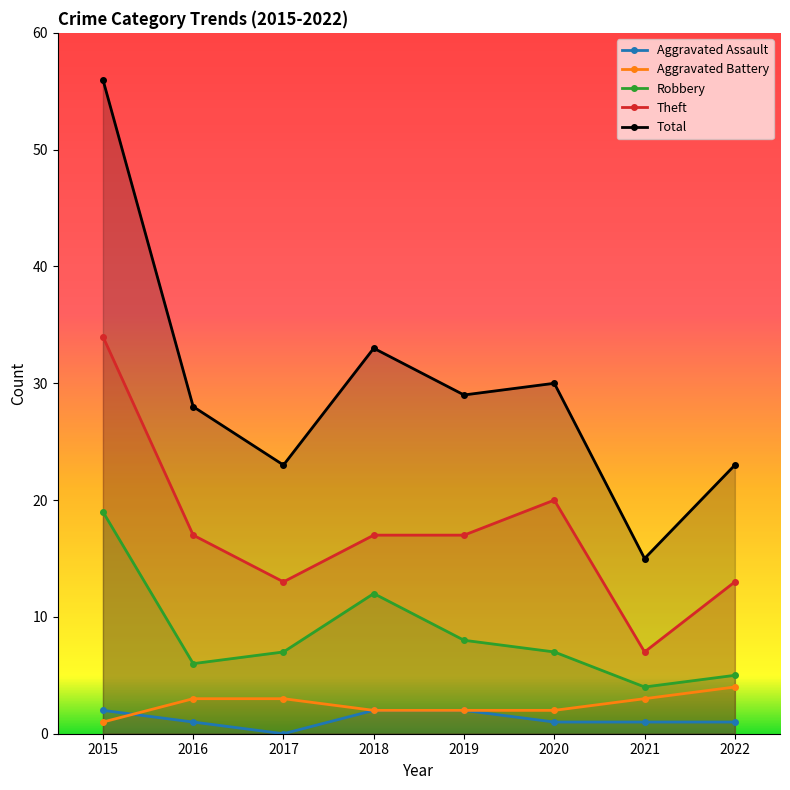

What is the average value of the Total series?

30